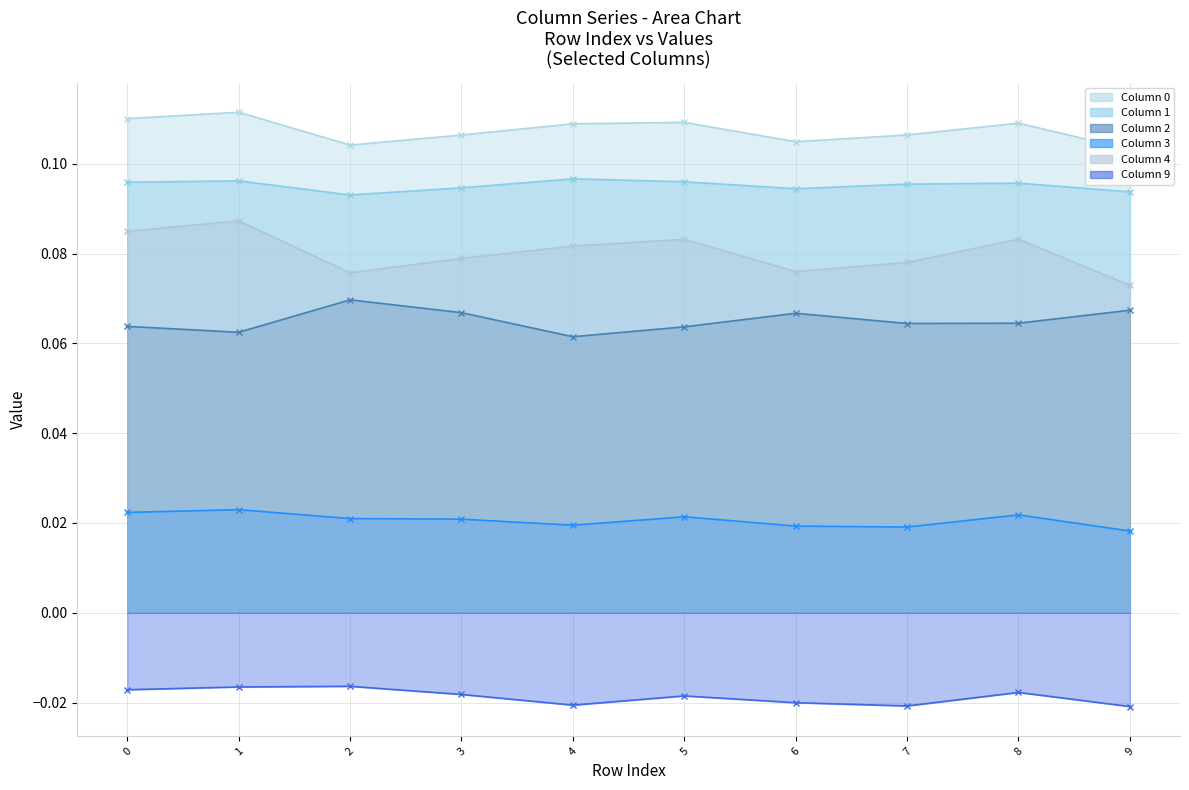

What is the sum of all 1 values?

1.0